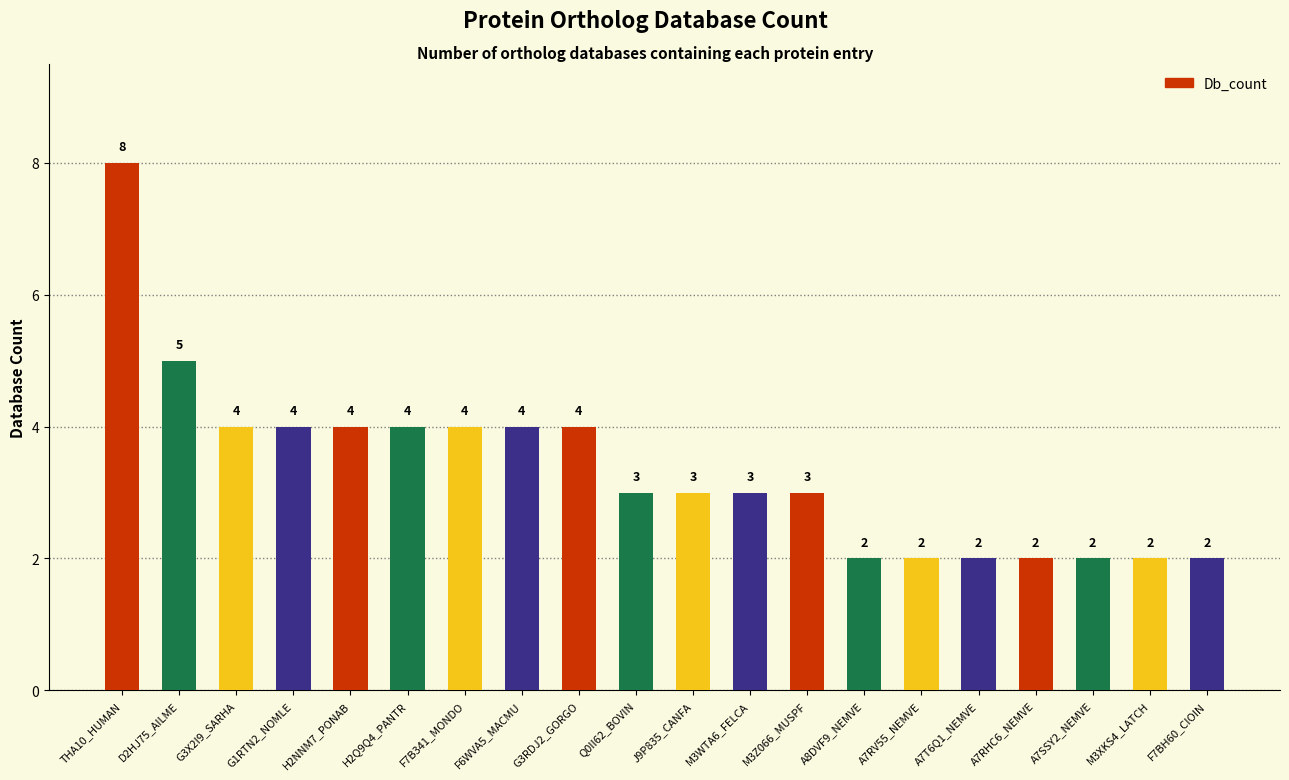

At which label is the value closest to 5?

D2HJ75_AILME